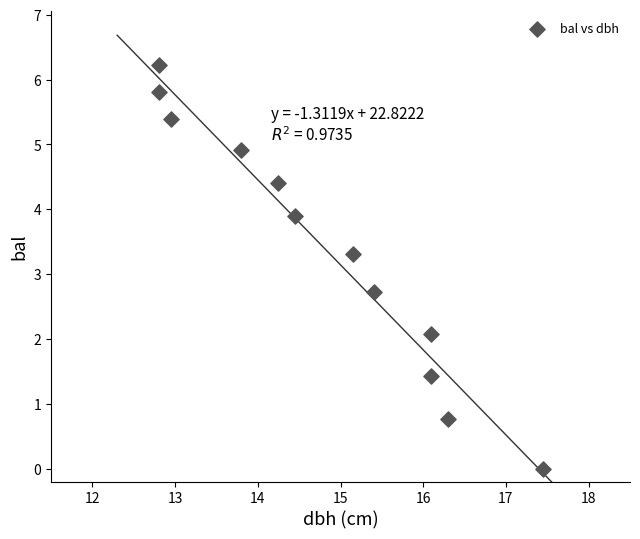

What is the range of Y values (max minus min)?

6.2